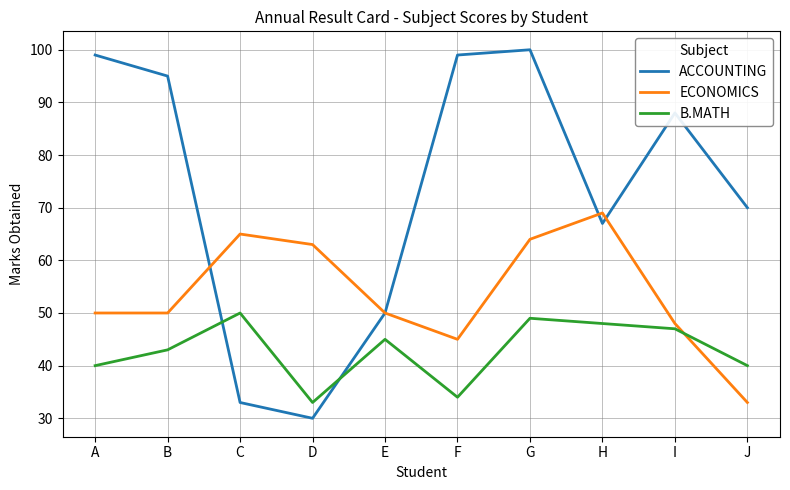

How many times do B.MATH and ACCOUNTING cross each other?

2